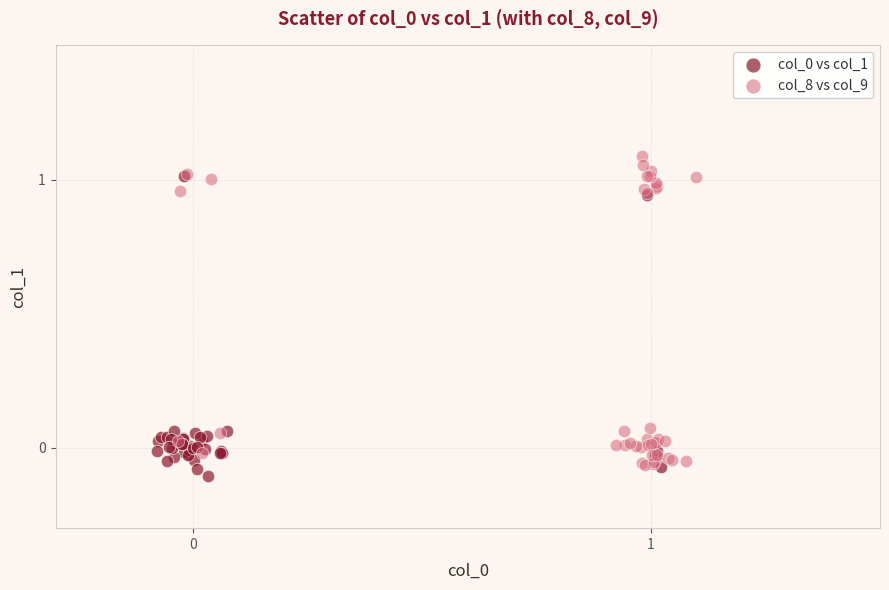

Which series has the widest spread of Y values?

col_8 vs col_9